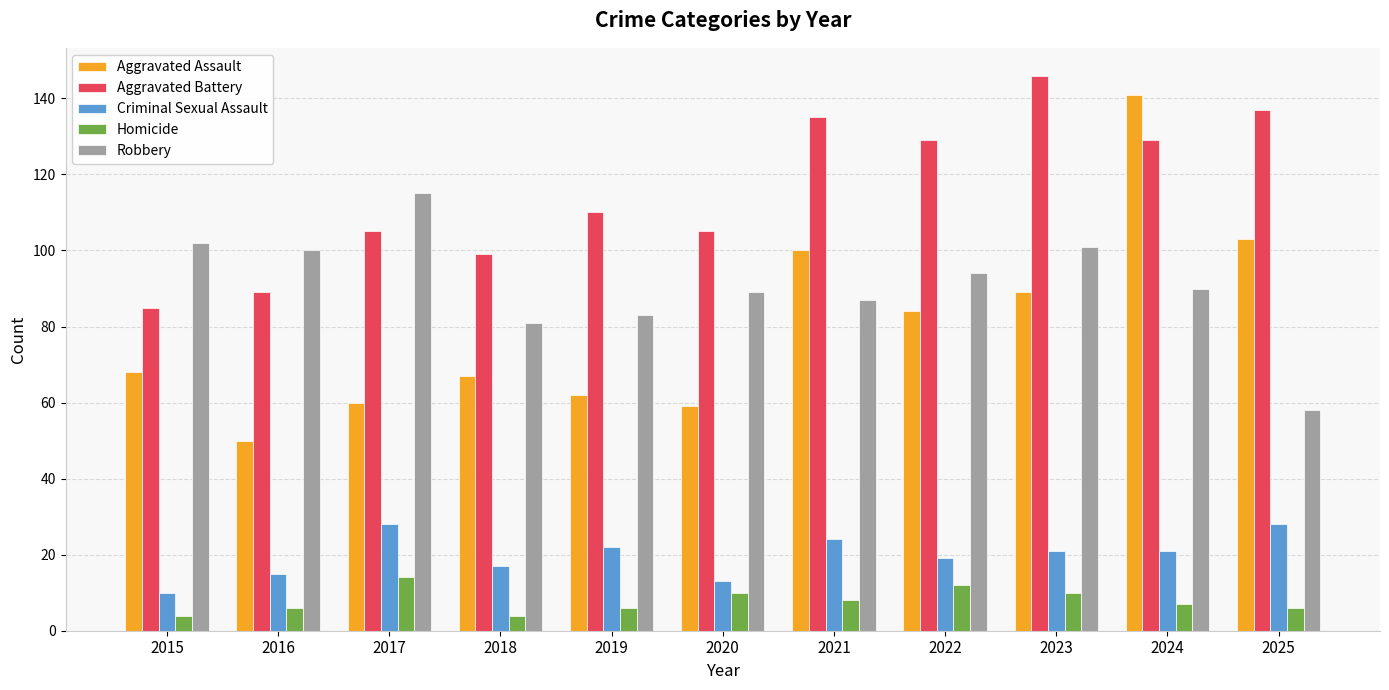

Which series has the largest total across all categories?

Aggravated Battery